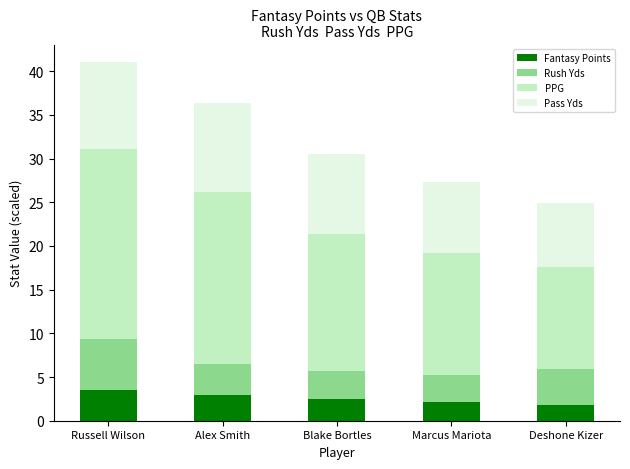

At which category is the sum across all series the highest?

Russell Wilson